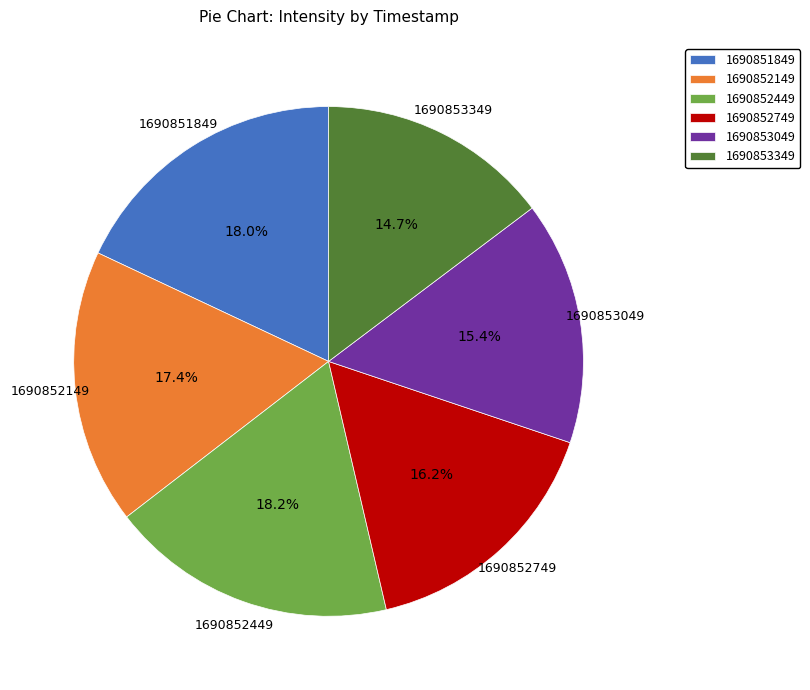

Does 1690852149 account for over 50% of the chart?

No